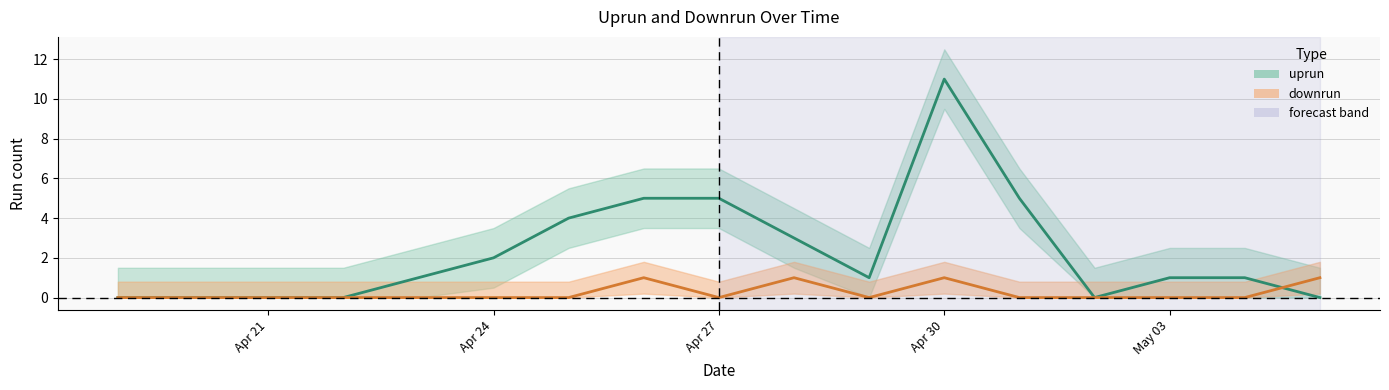

Which series has the largest range (max minus min)?

uprun